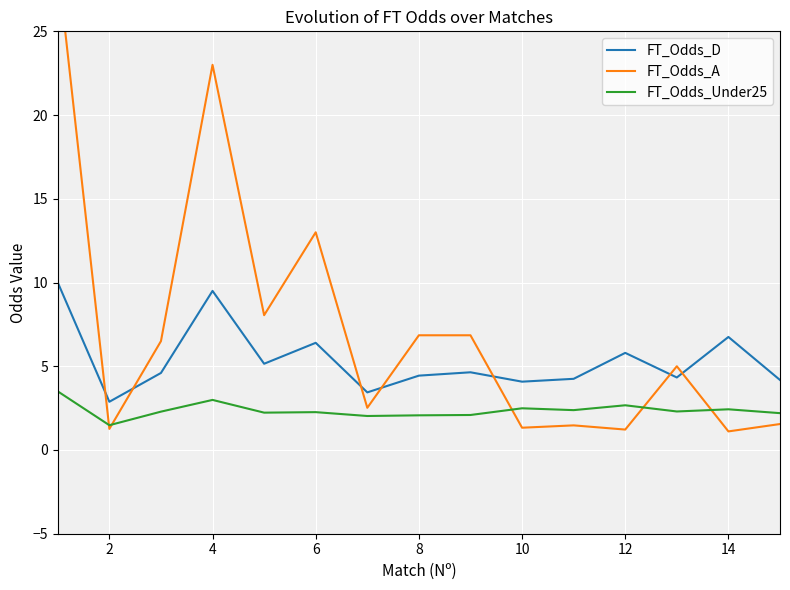

What is the maximum value for FT_Odds_D?

10.0